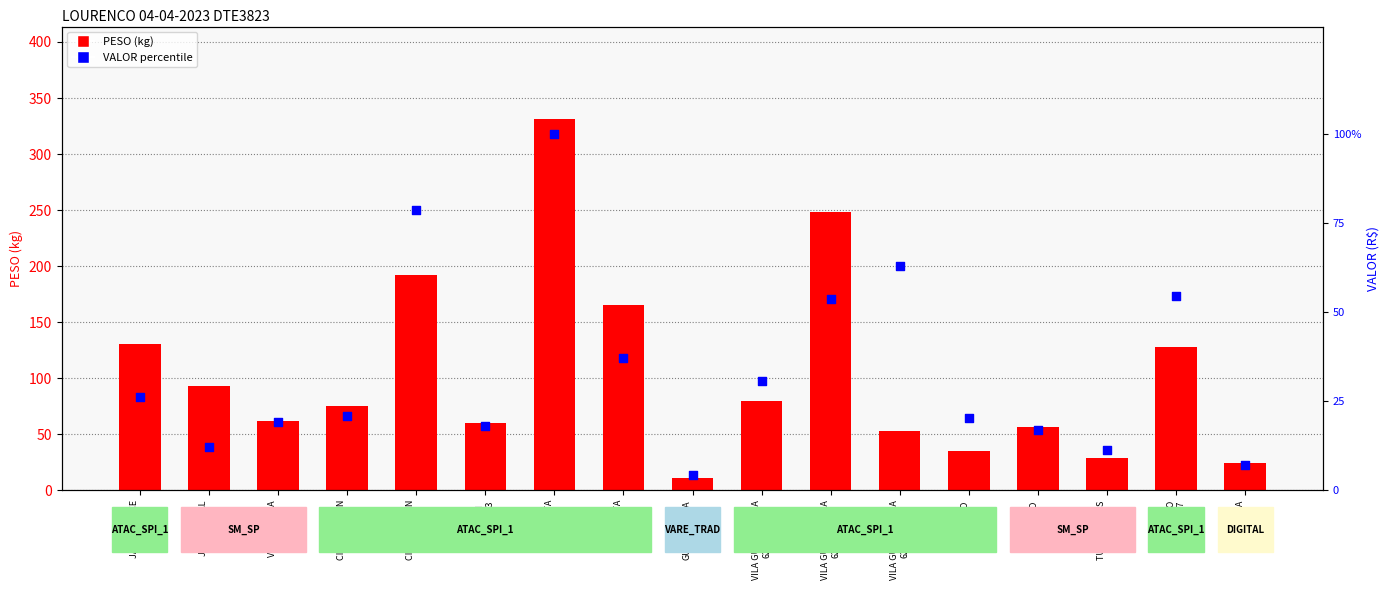

Which series has the largest Y range (max minus min)?

PESO (kg)